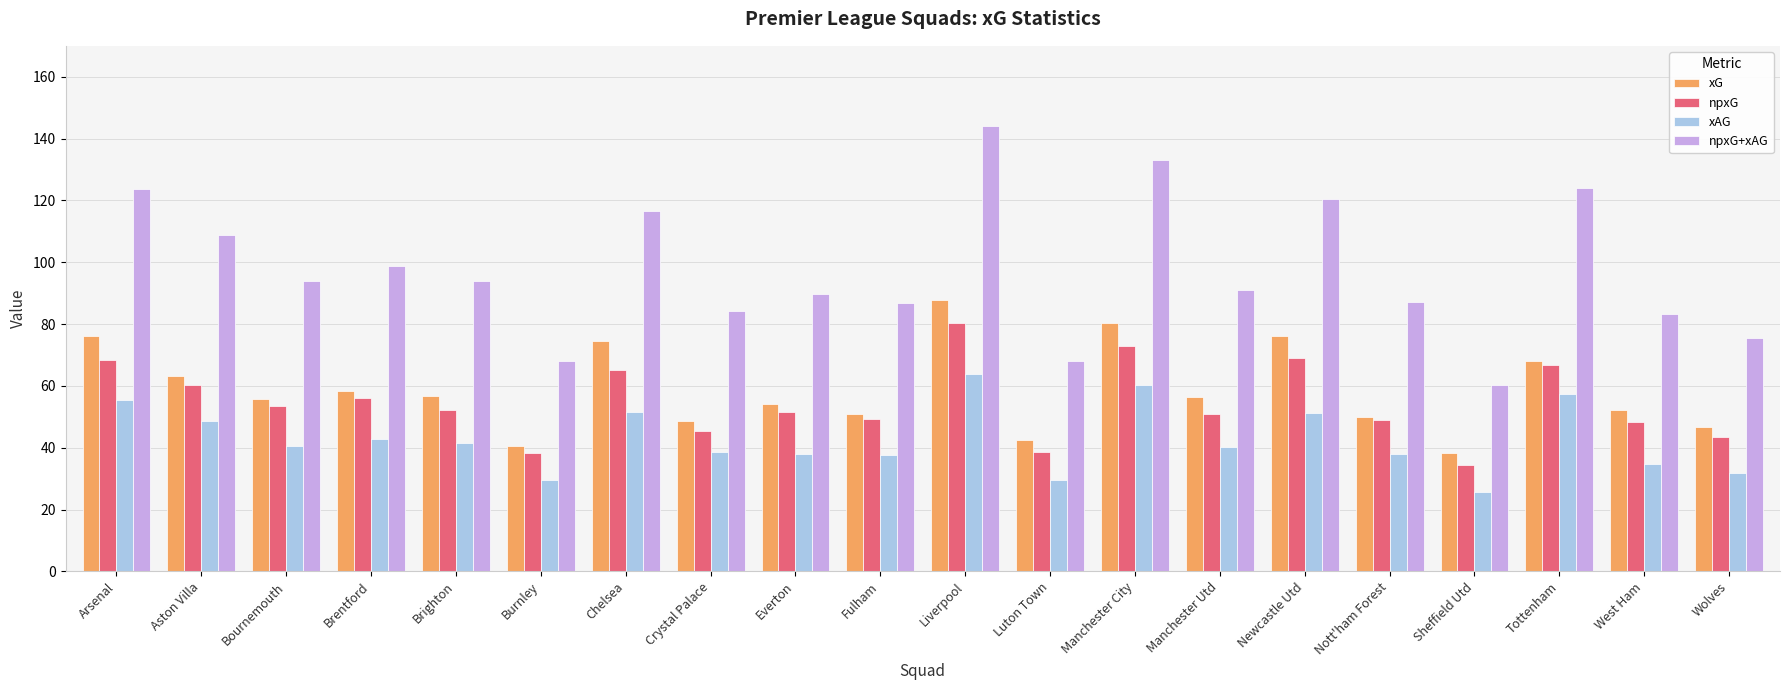

What is the greatest value displayed?

144.1